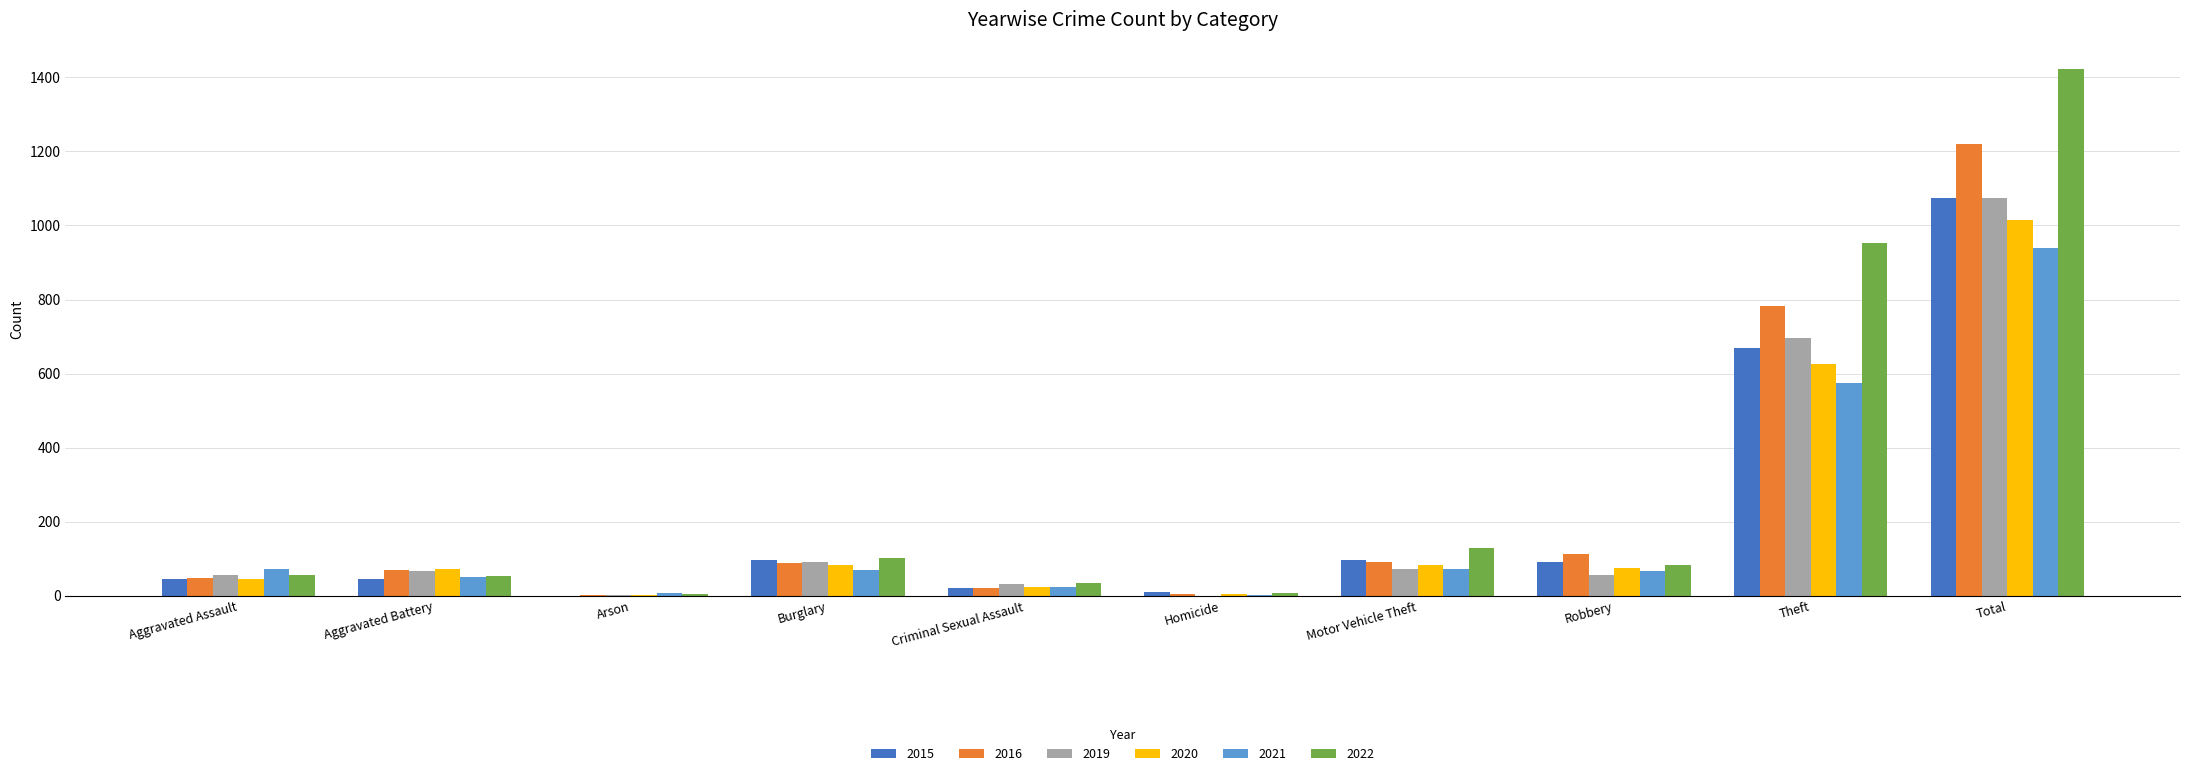

Is the value of 2019 at Homicide greater than the value of 2015 at Burglary?

No